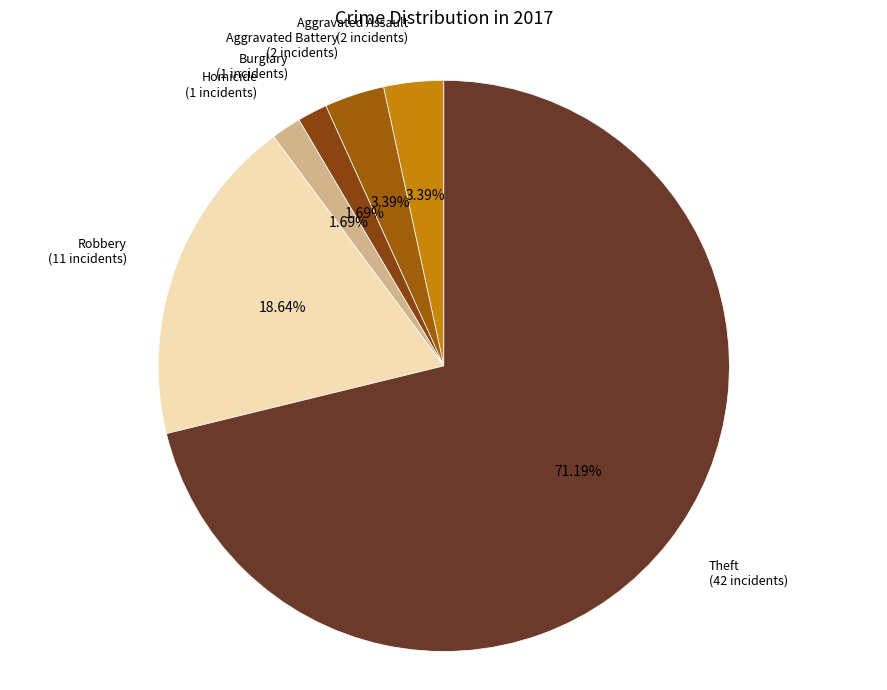

Is Homicide the majority of the pie?

No